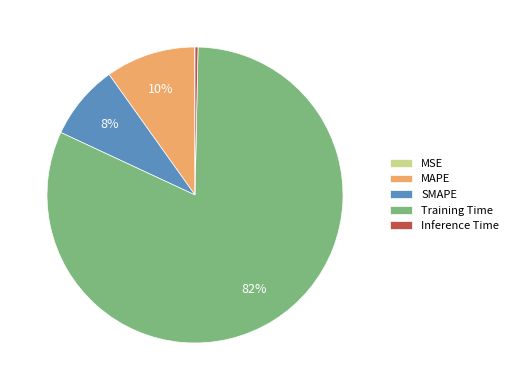

True or false: SMAPE accounts for 8% of the total.

True